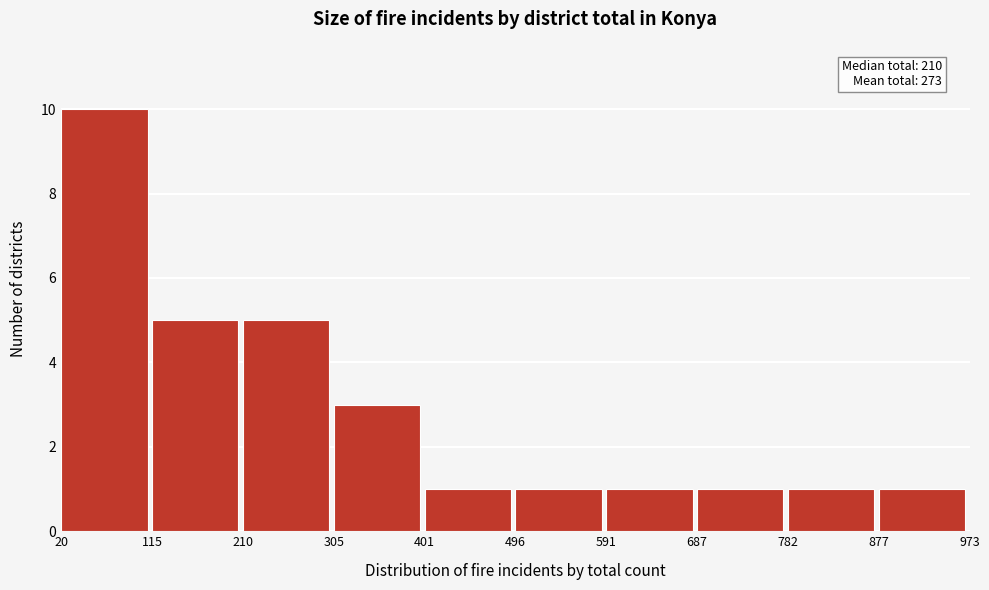

Which range on the x-axis has the tallest bar?

20 to 115